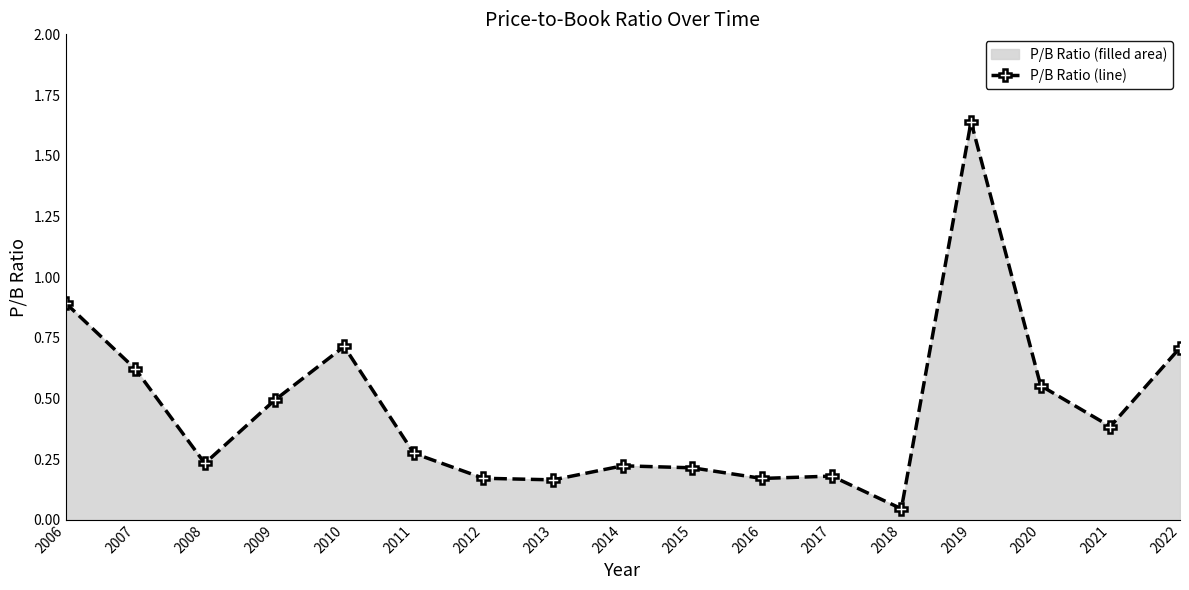

What is the greatest value displayed?

1.6